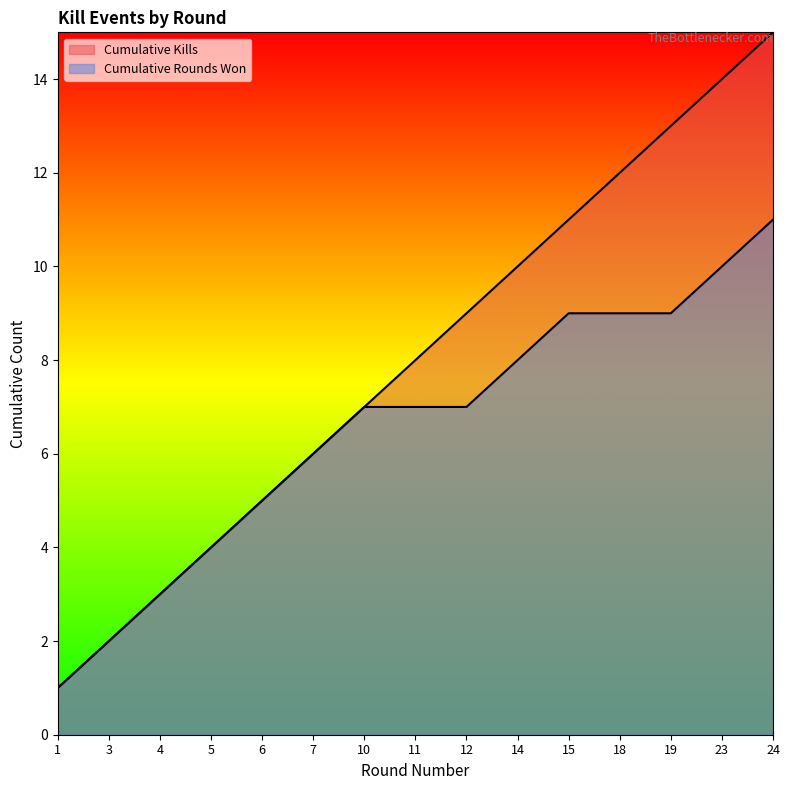

True or false: Round Won (cumulative) has a value of 1 at 3.

False